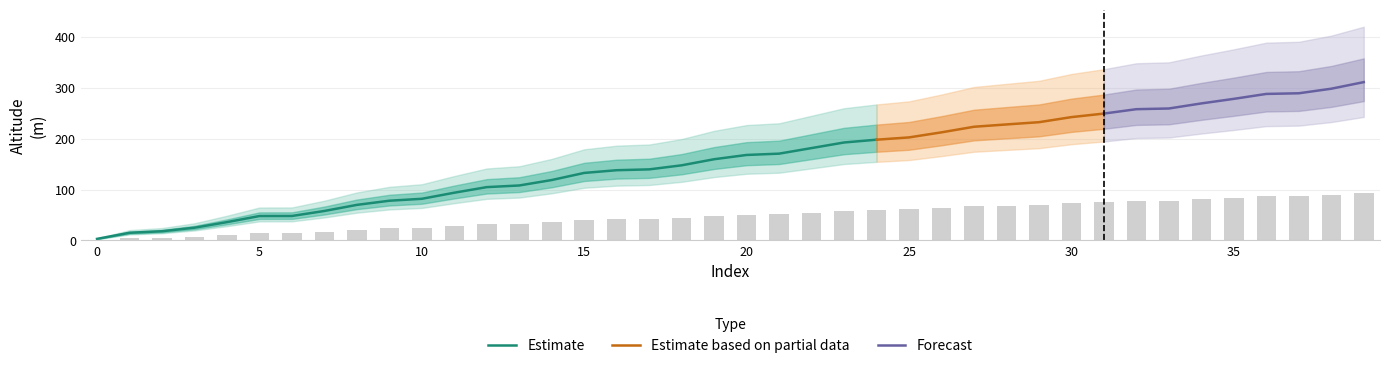

Approximately how many times larger is the value at 9 compared to 2?

4.3